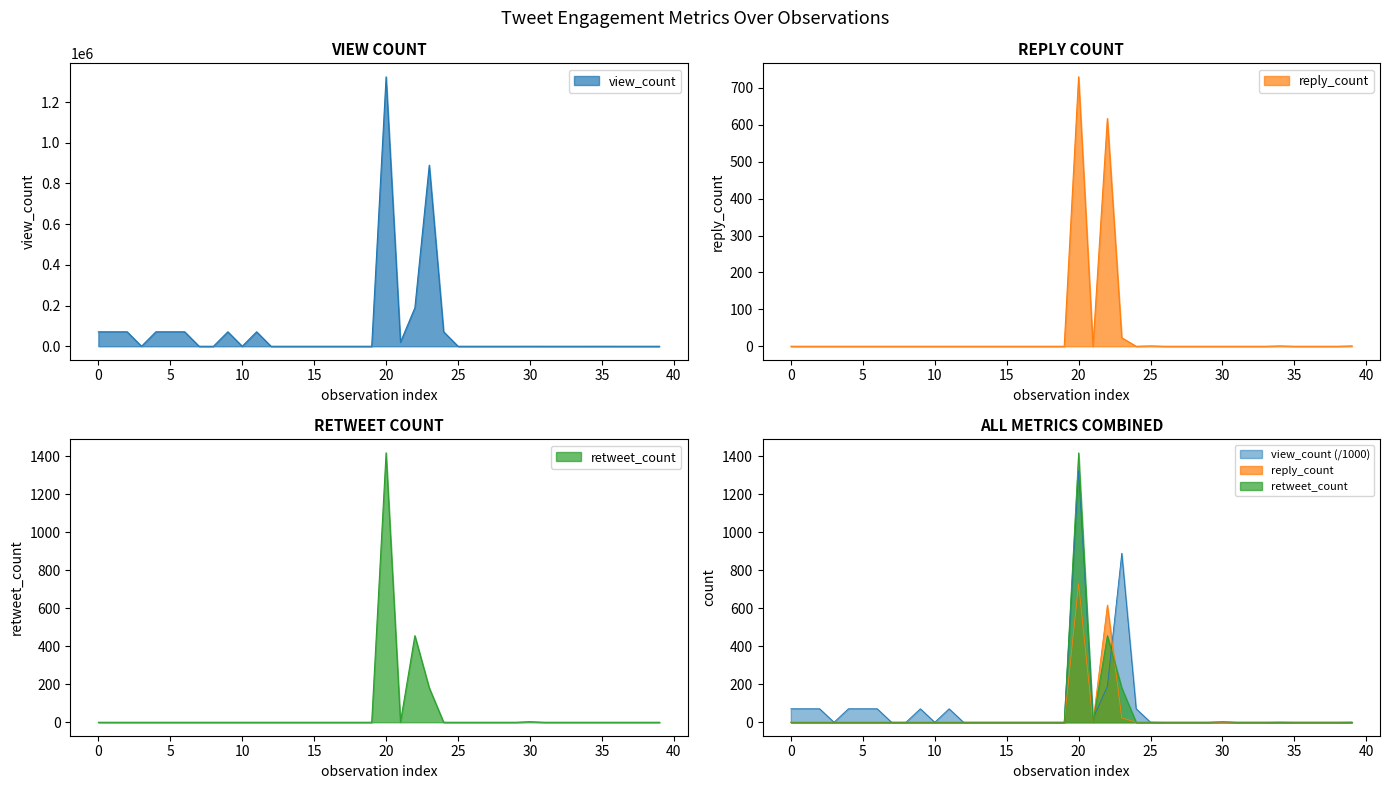

True or false: view_count and retweet_count intersect in this chart.

False